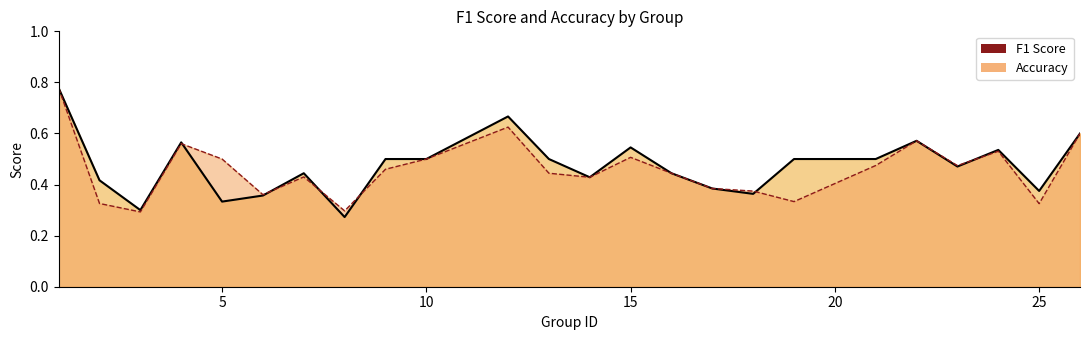

What is the sum of the accuracy values at 1 and 4?

1.3